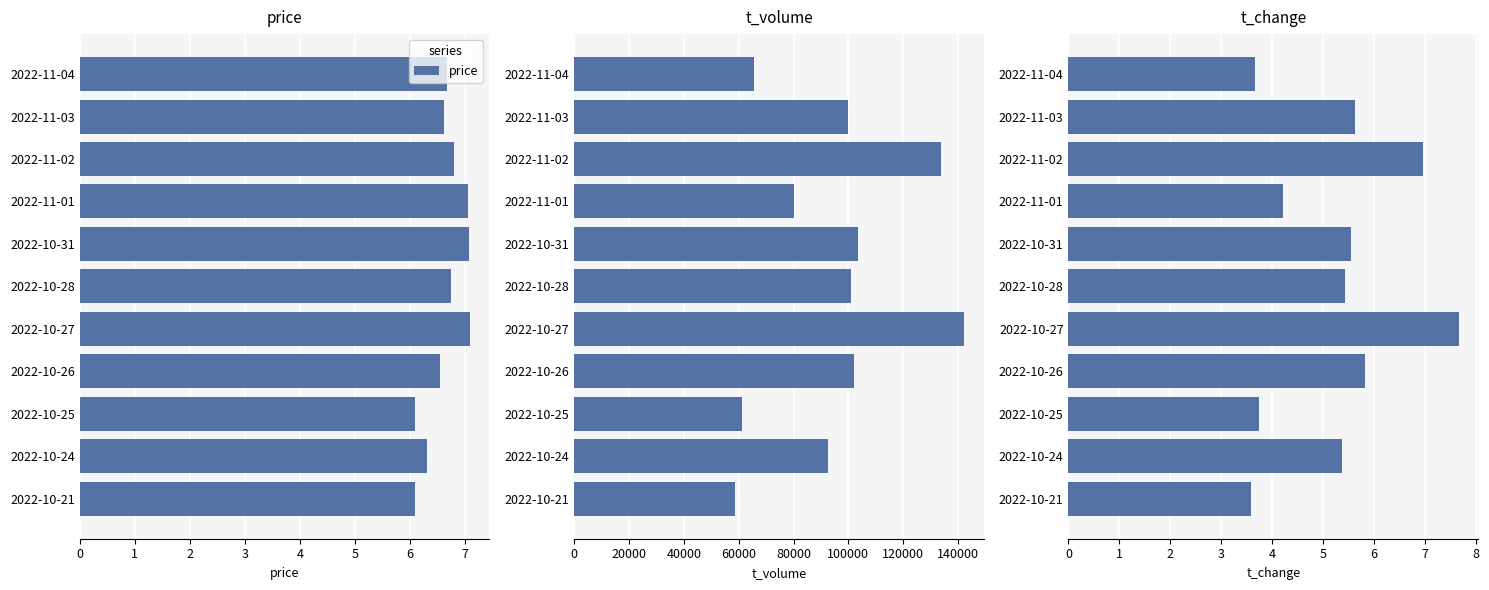

What is the difference between the second highest and minimum values in the price series?

1.0